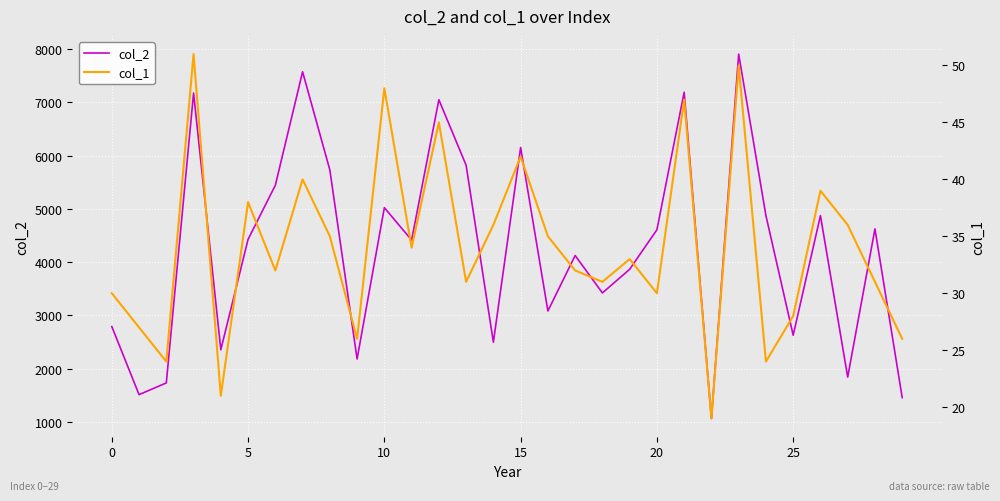

Is the value of col_1 at 26 greater than the value of col_2 at 25?

No